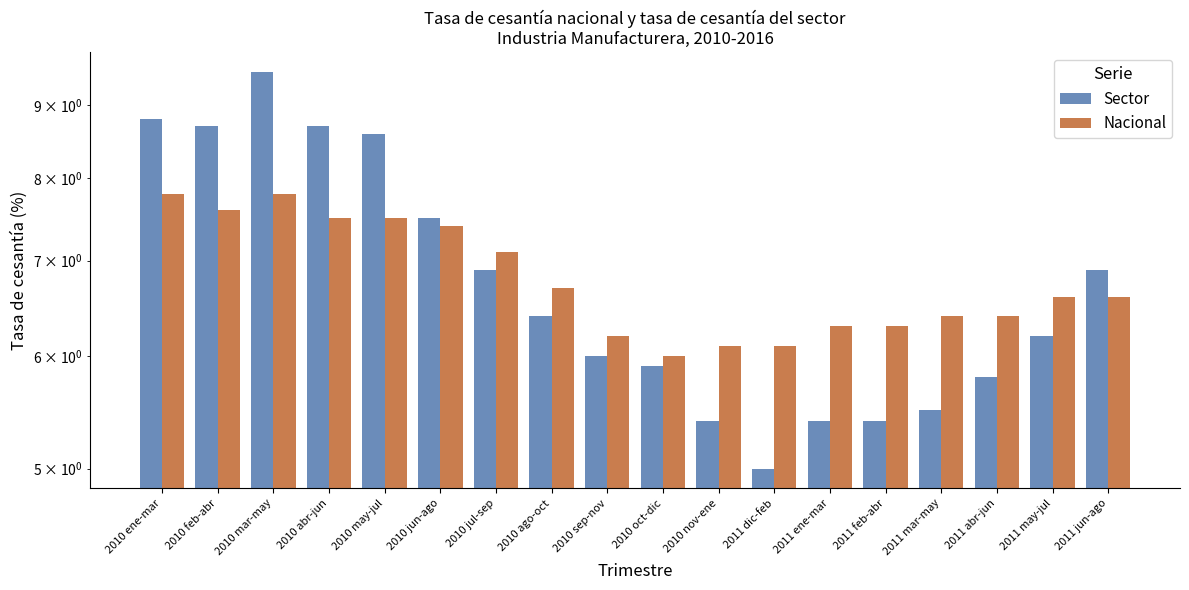

What are all the series names shown in the legend?

Sector, Nacional